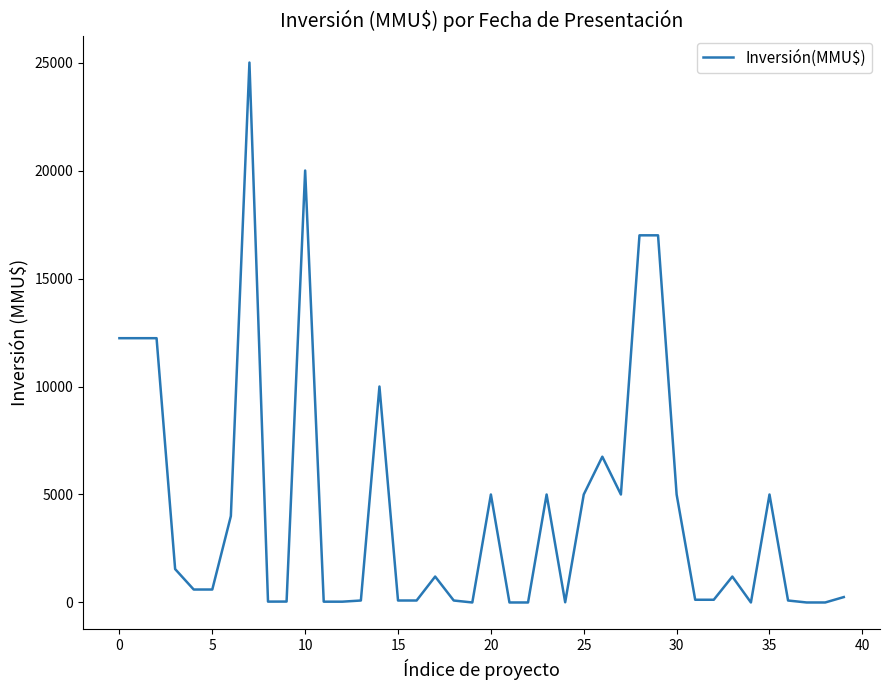

What is the sum of all values?

172730